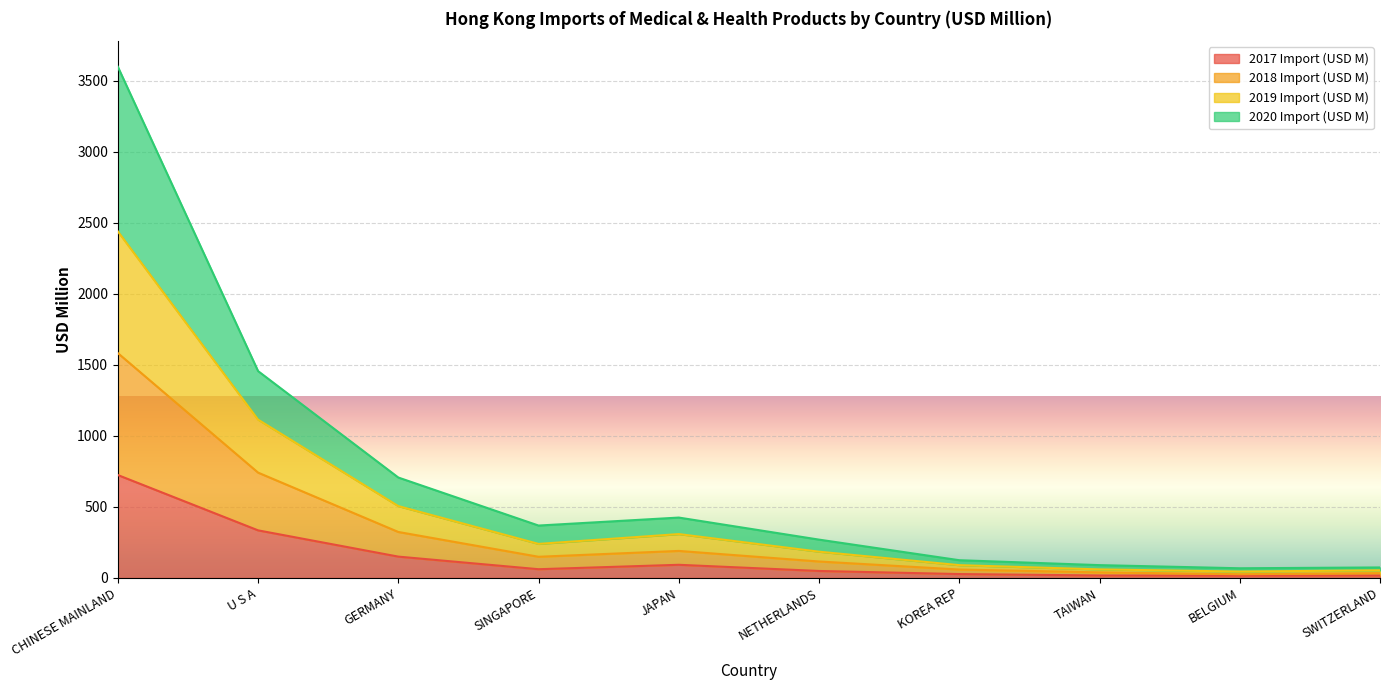

What is the sum of all 2019 Import (USD M) values?

5044.6